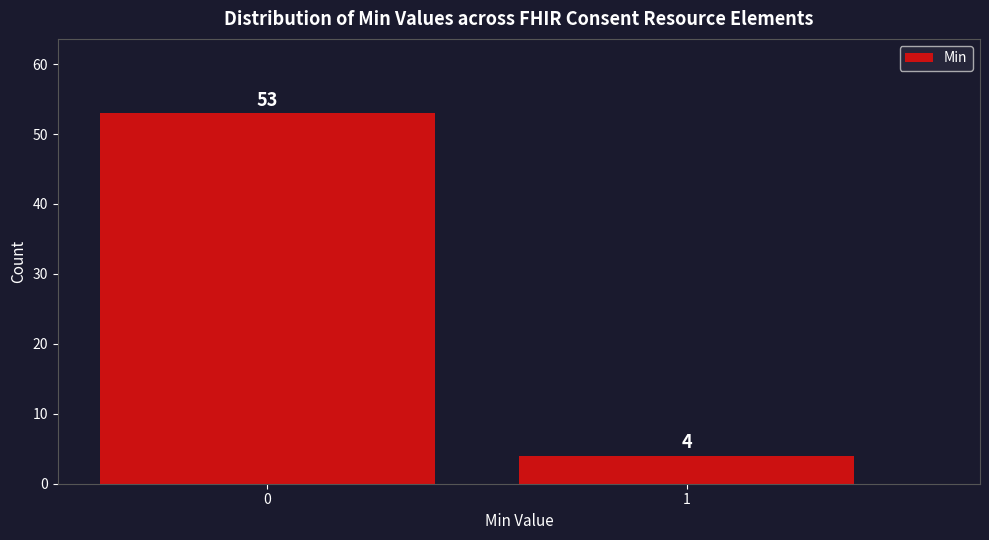

Reading left to right, transcribe all the data shown in this chart.

0=53	1=4